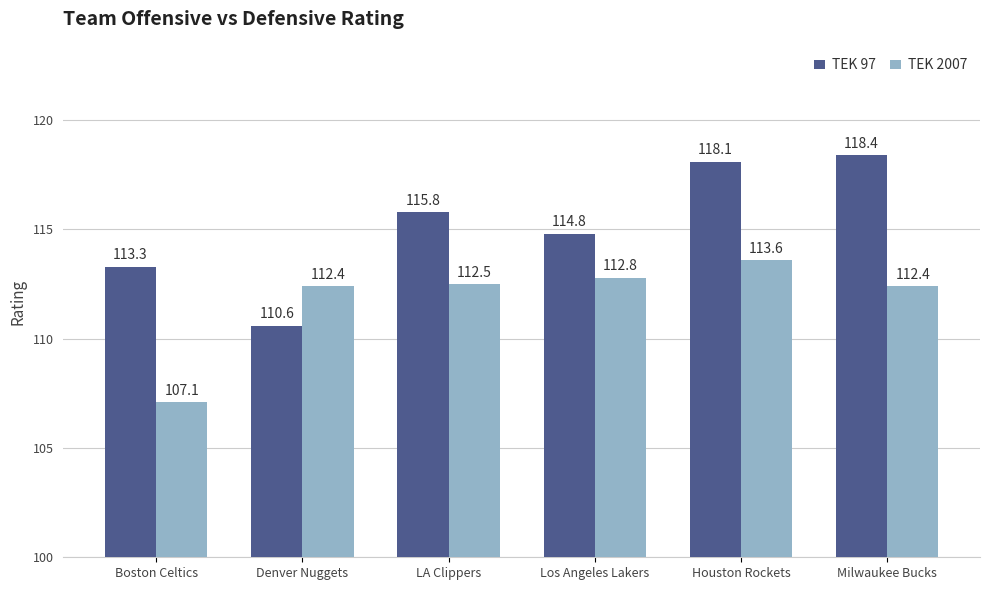

How many bars are there in total?

12